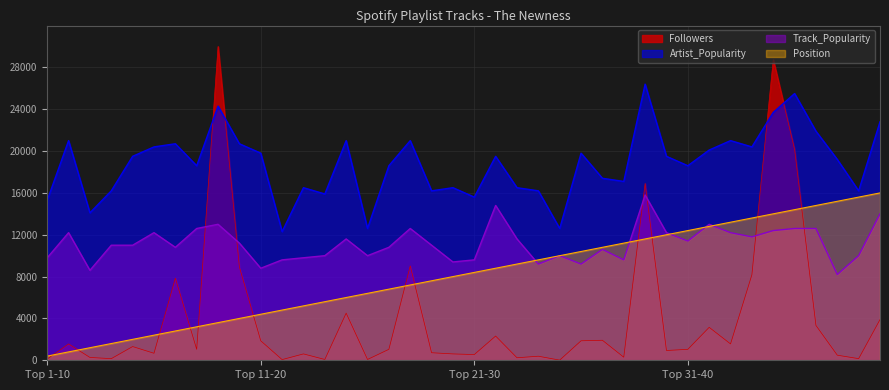

Does the chart have visible grid lines?

Yes